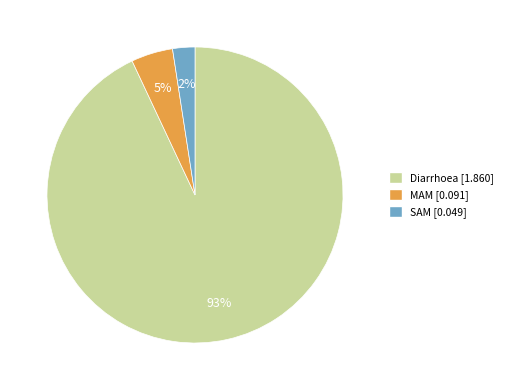

Which slice is the smallest?

SAM